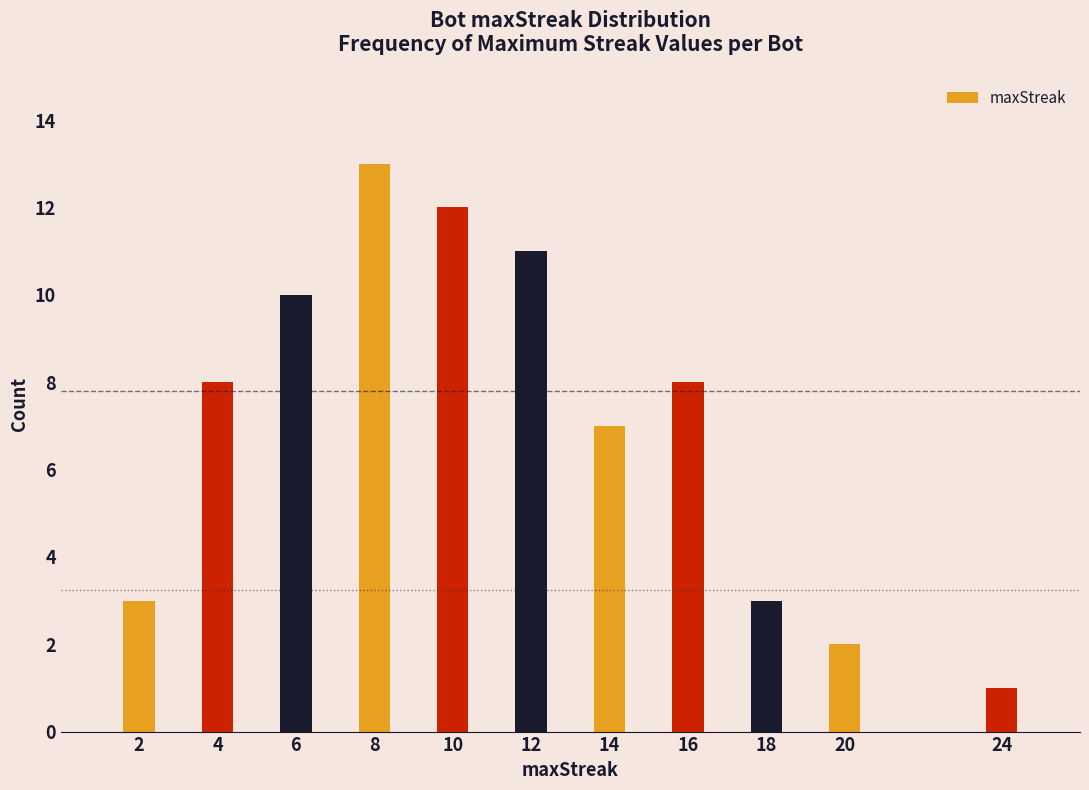

Reading right to left, list all the values displayed in this chart.

1	2	3	8	7	11	12	13	10	8	3